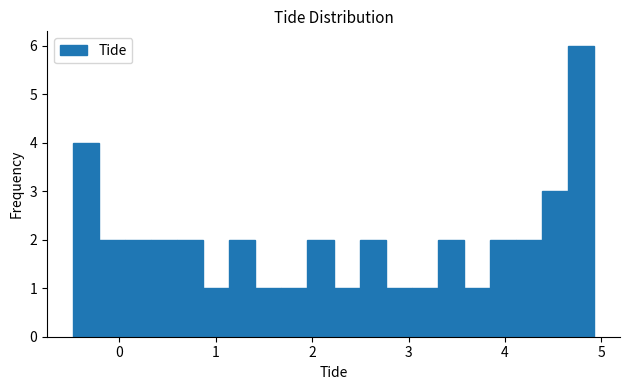

Around what value on the x-axis is the tallest bar? Give the approximate position of its centre, as read against the axis.

4.8